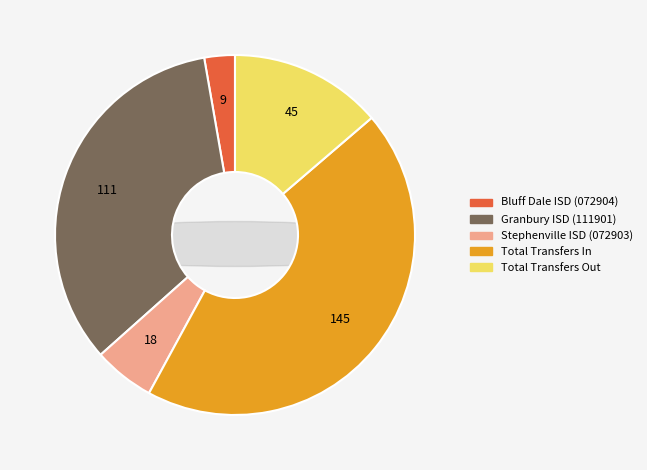

What is the total percentage of Bluff Dale ISD (072904) and Stephenville ISD (072903)?

8.2%